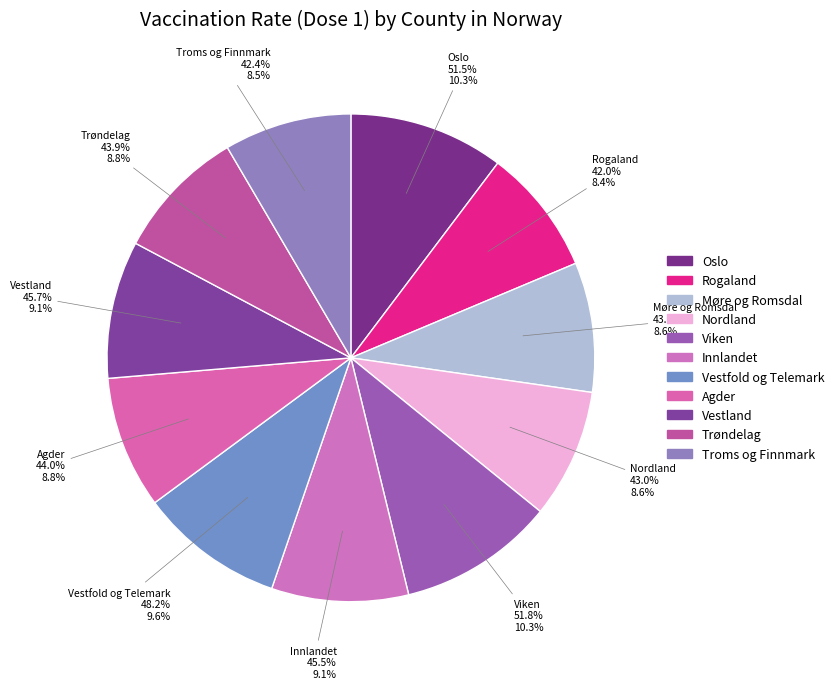

Is the sum of Viken and Troms og Finnmark greater than half?

No